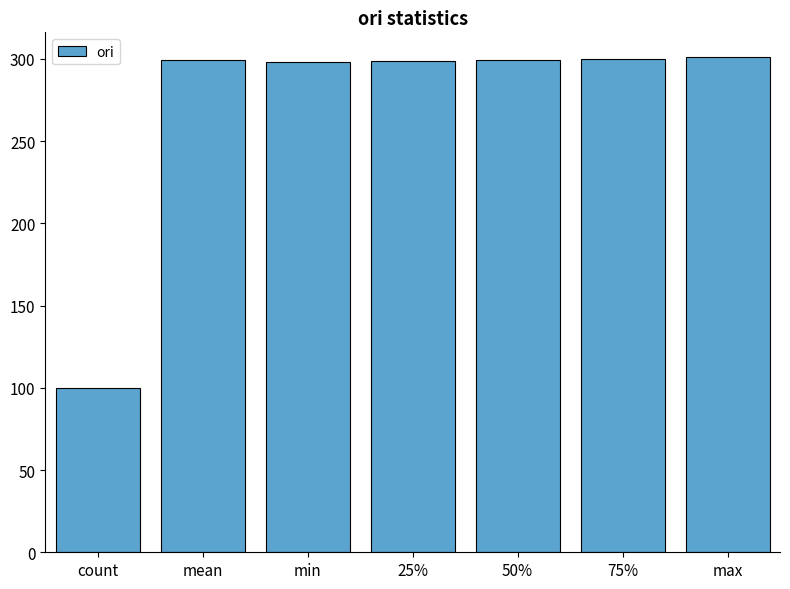

Are the bars horizontal?

No